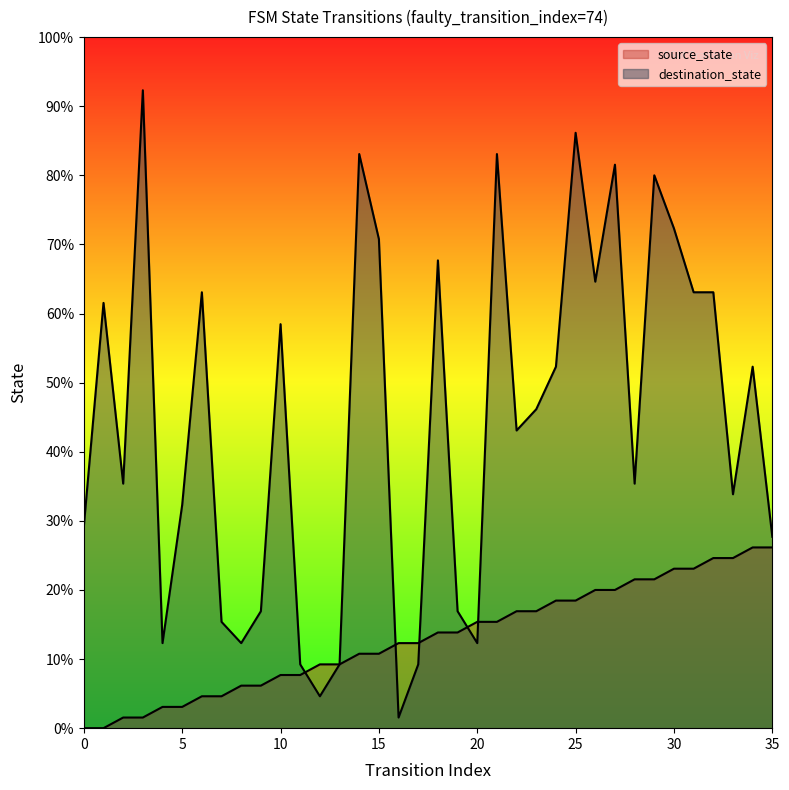

The destination_state series shows 42 at 26. True or false?

True